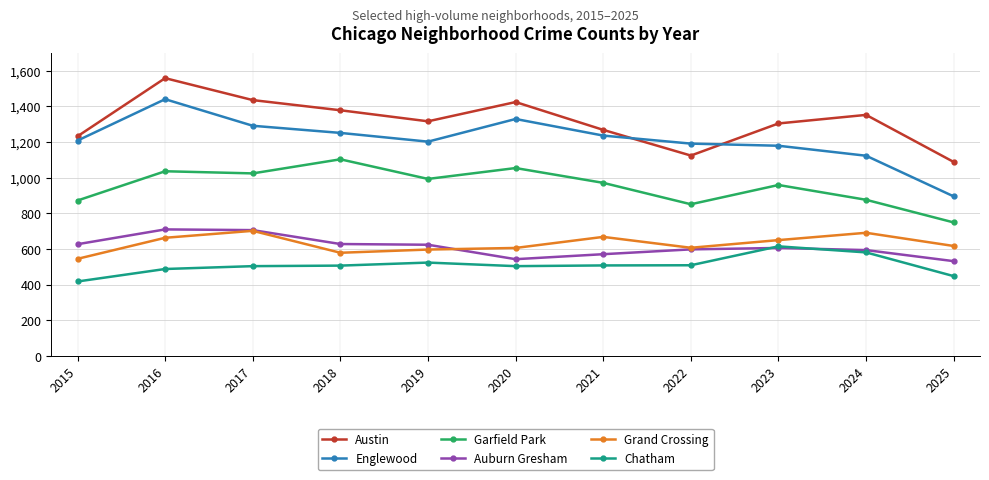

In Austin, how many points are higher than both neighbors (excluding endpoints)?

3